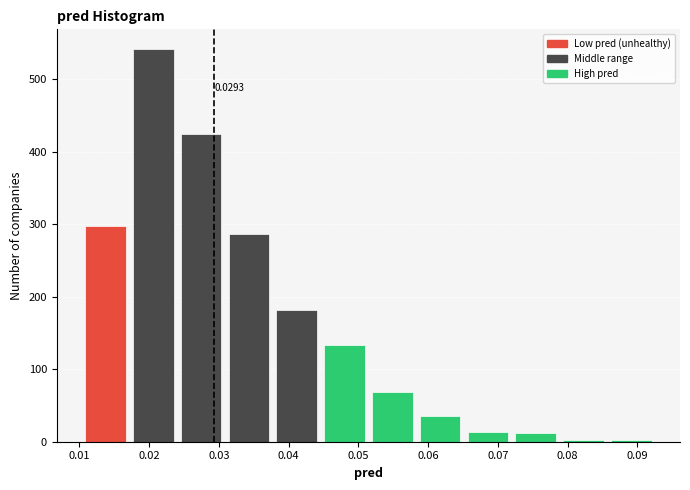

Over which range of the x-axis is the bar tallest?

0.017 to 0.024